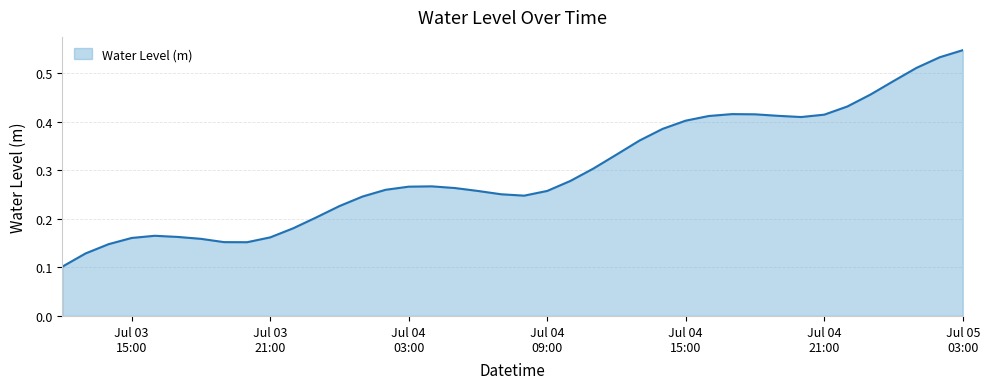

Count the number of data series in this chart.

1